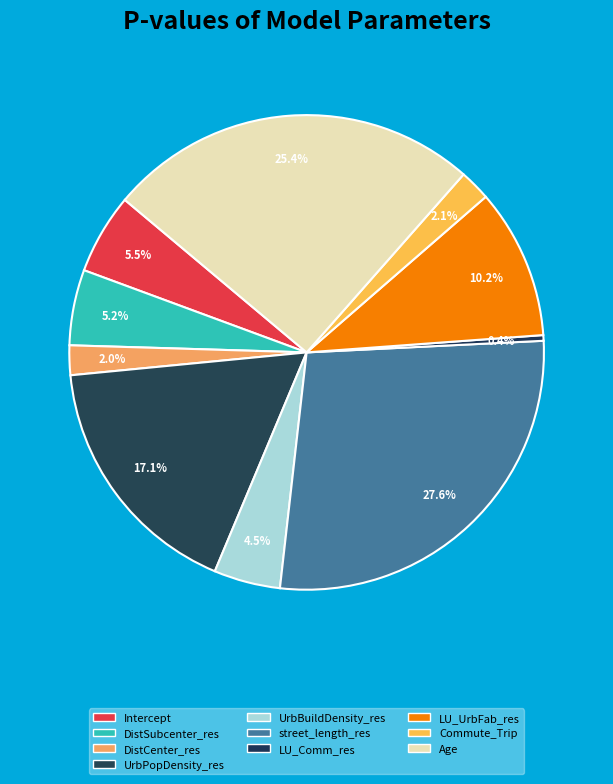

Is it true that UrbBuildDensity_res is 5% of the pie?

True